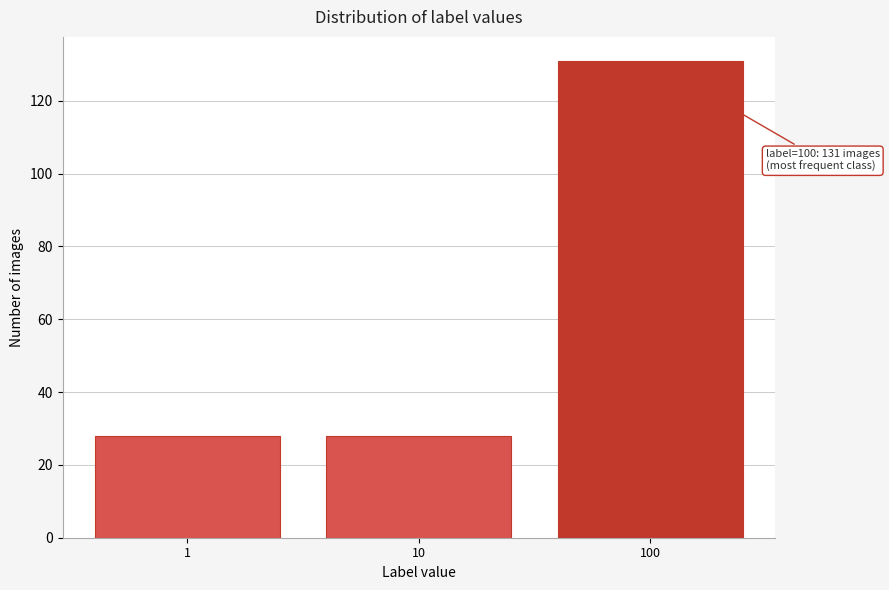

Reading left to right, extract all data points from this chart.

28	28	131